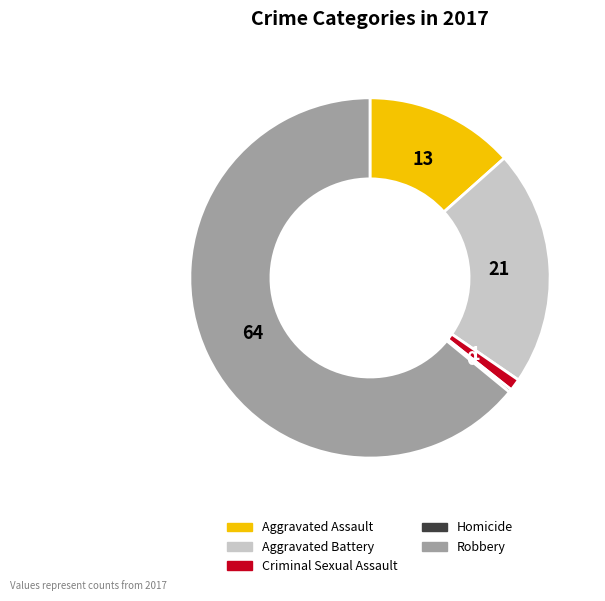

Is there a majority slice in this chart?

Yes